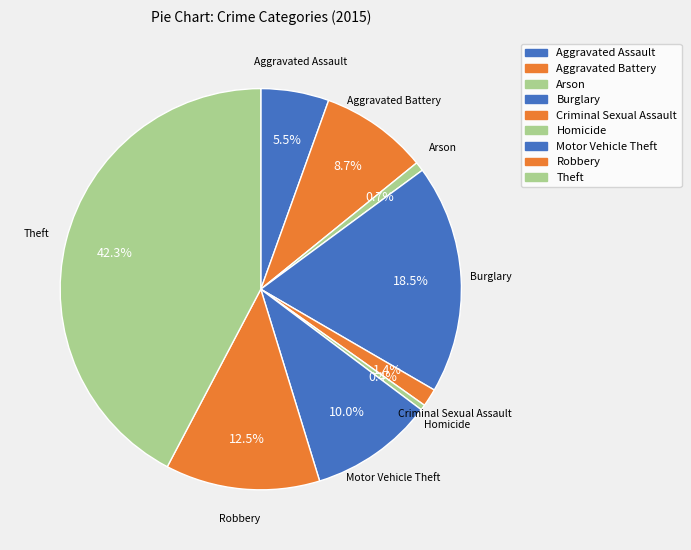

To the nearest percent, what portion does Criminal Sexual Assault represent?

1%